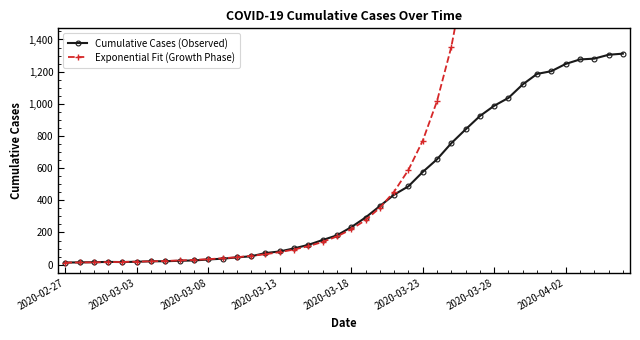

The value of Cumulative Cases (Observed) at 31 is 1037.0. True or false?

True